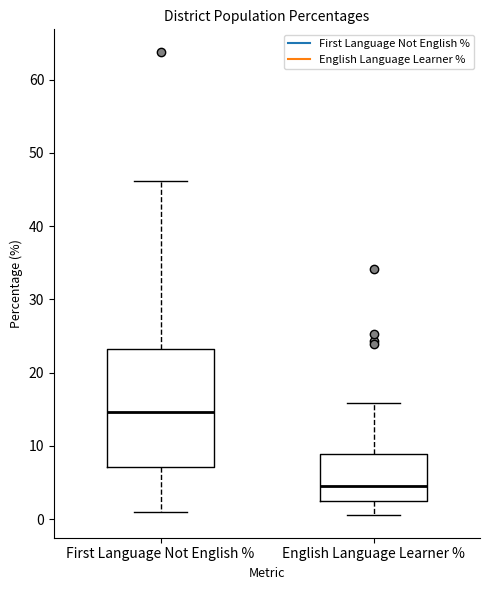

Reading left to right, transcribe this box plot: for each box, give where its median line is, the range the box spans, and where its two whiskers end, as read against the y-axis. The values are not printed on the chart, so give them approximately, as read against the axis.

First Language Not English %: median 15, box 7 to 23, whiskers 1 to 46
English Language Learner %: median 5, box 3 to 9, whiskers 1 to 16